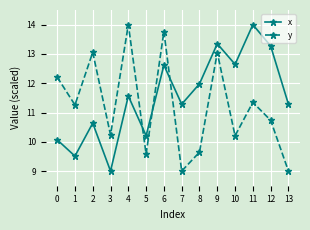

Which series ends up on top after the final intersection of y and x?

x